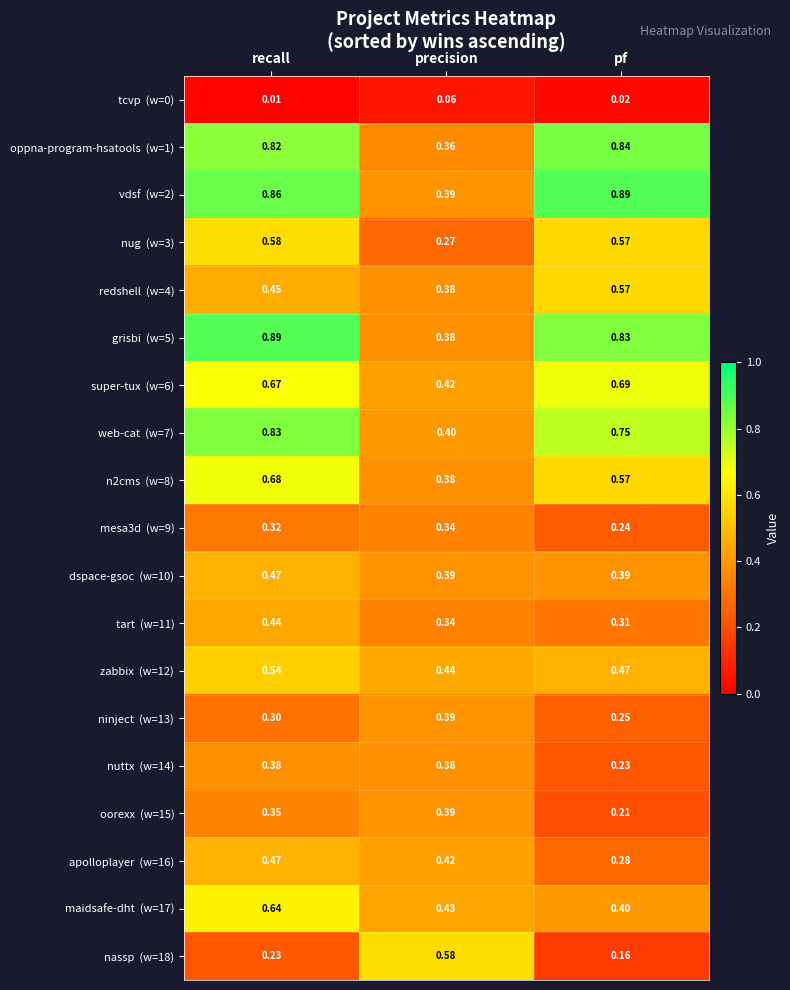

At which category is the sum across all series the highest?

recall